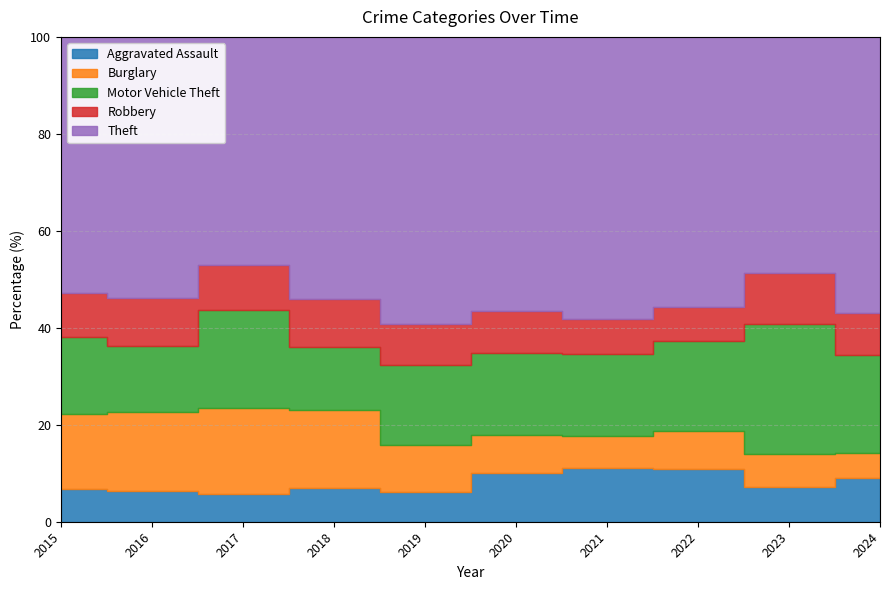

Reading right to left, transcribe all the data shown in this chart.

Aggravated Assault: 2024=141	2023=110	2022=129	2021=100	2020=94	2019=73	2018=92	2017=87	2016=93	2015=86
Burglary: 2024=81	2023=103	2022=91	2021=60	2020=73	2019=116	2018=212	2017=271	2016=240	2015=200
Motor Vehicle Theft: 2024=318	2023=414	2022=220	2021=155	2020=159	2019=198	2018=172	2017=307	2016=203	2015=205
Robbery: 2024=137	2023=161	2022=82	2021=64	2020=79	2019=100	2018=131	2017=140	2016=147	2015=115
Theft: 2024=898	2023=746	2022=659	2021=529	2020=529	2019=707	2018=715	2017=716	2016=794	2015=681